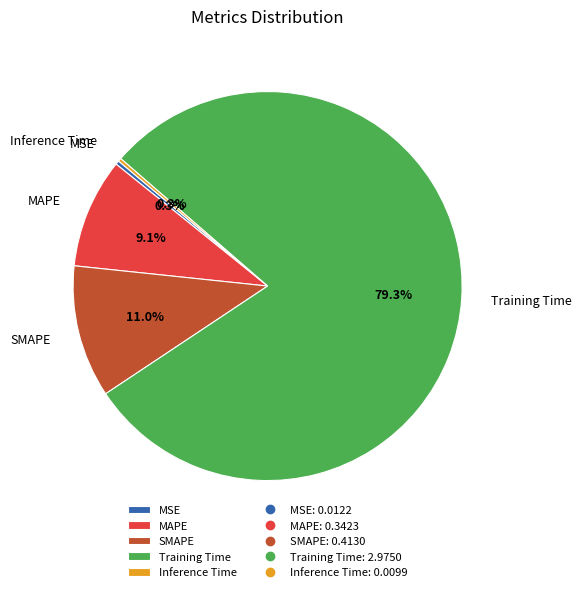

Which has a higher value, MSE or MAPE?

MAPE